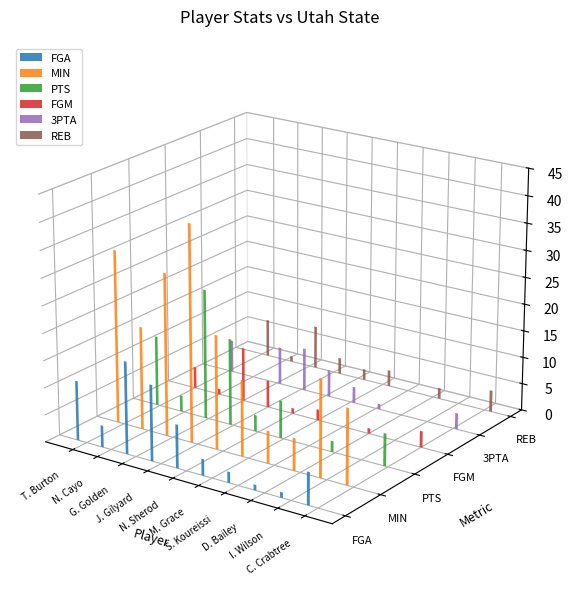

What is the average value of the 3PTA series?

3